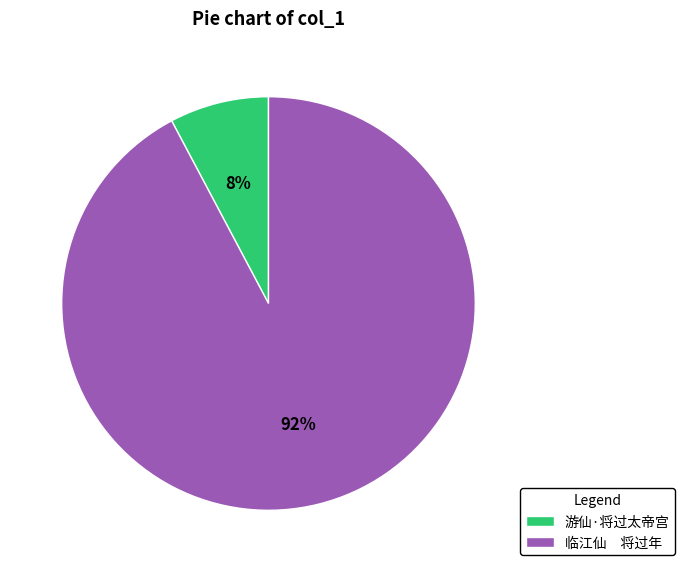

Rank the categories by value from lowest to highest.

游仙·将过太帝宫, 临江仙 将过年